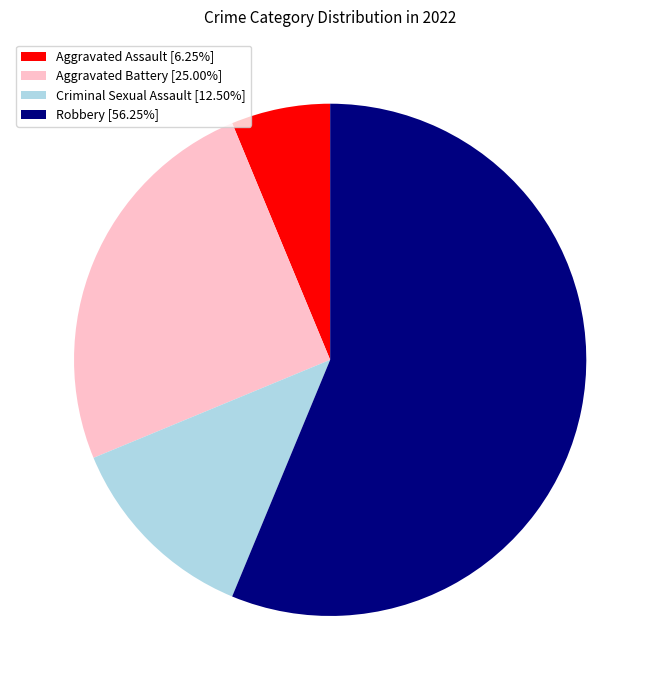

Rank the categories by value from lowest to highest.

Aggravated Assault, Criminal Sexual Assault, Aggravated Battery, Robbery